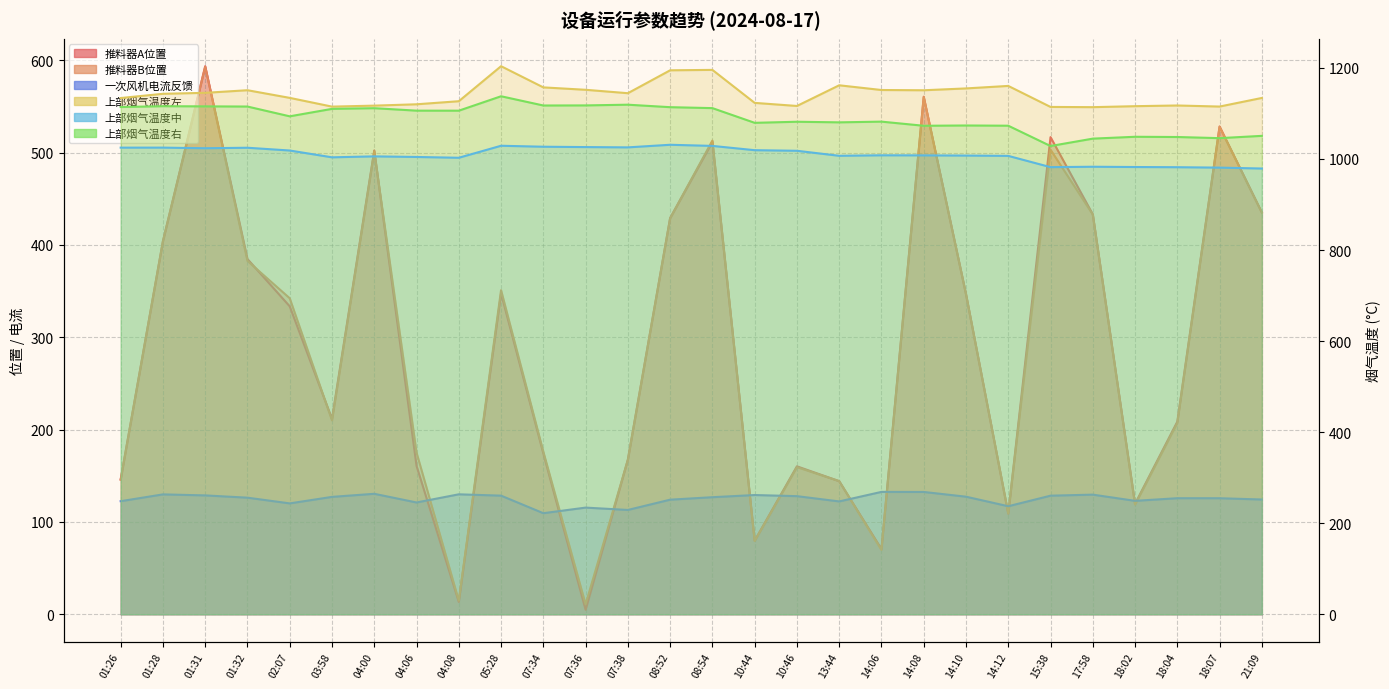

What is the difference between the maximum and minimum values in the 一次风机电流反馈 series?

23.1